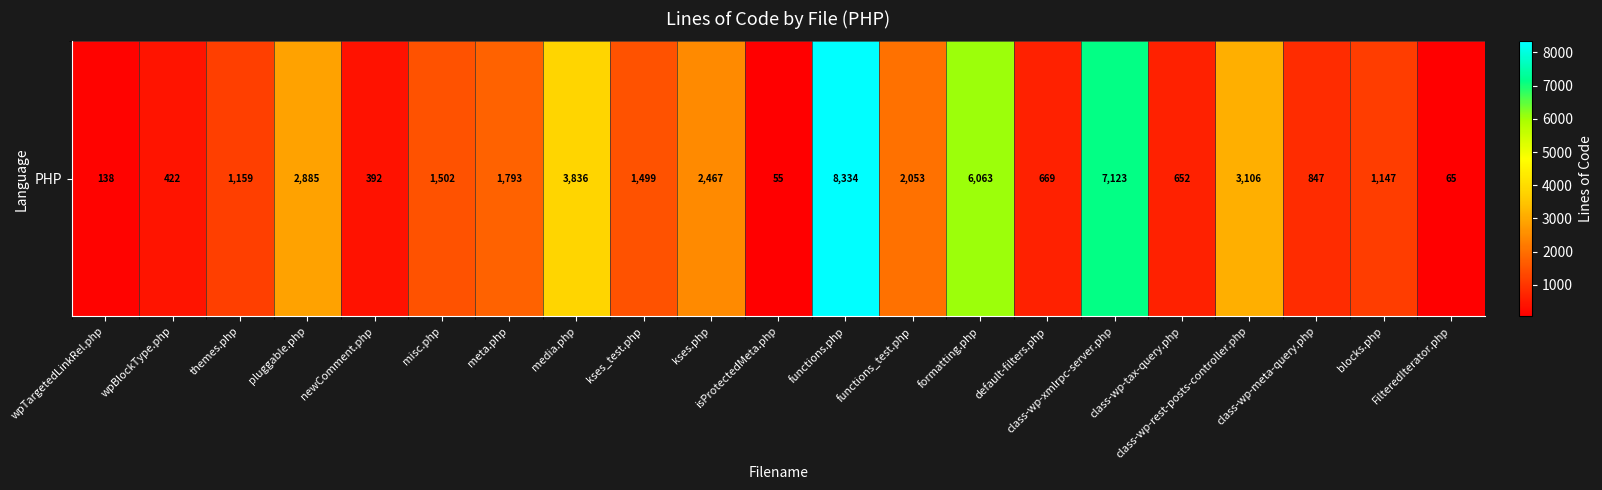

What is the average value?

2200